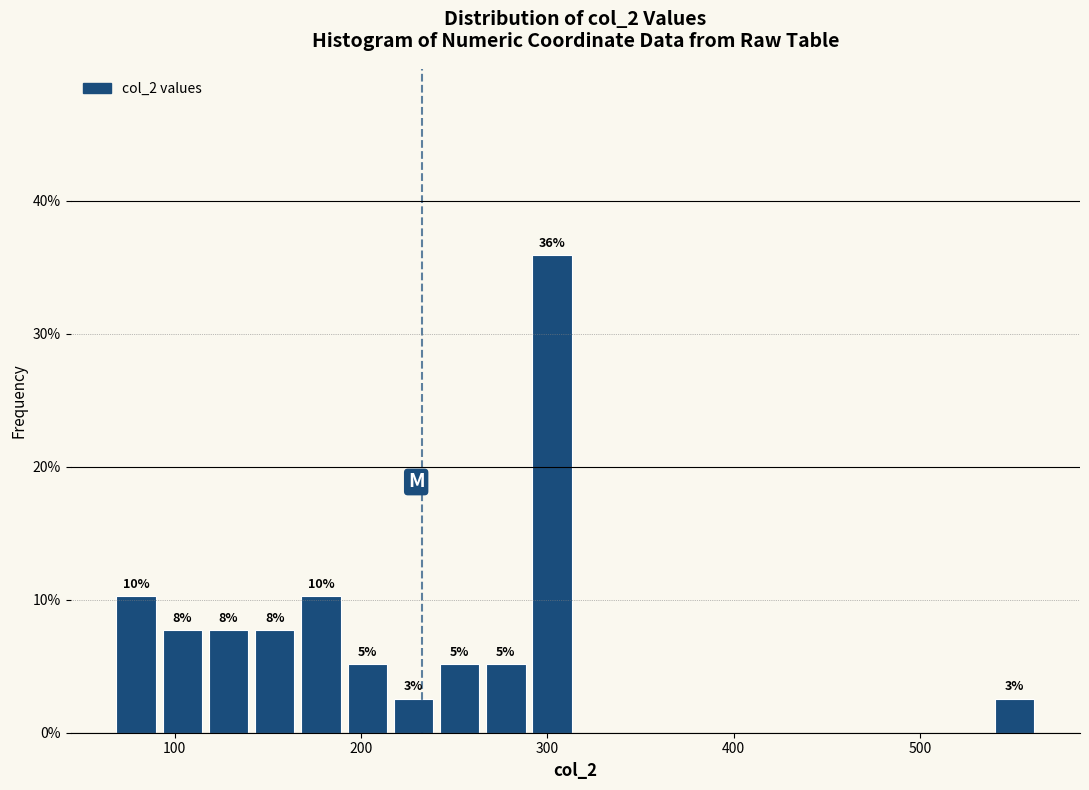

Read against the x-axis, roughly where is the centre of the tallest bar?

300